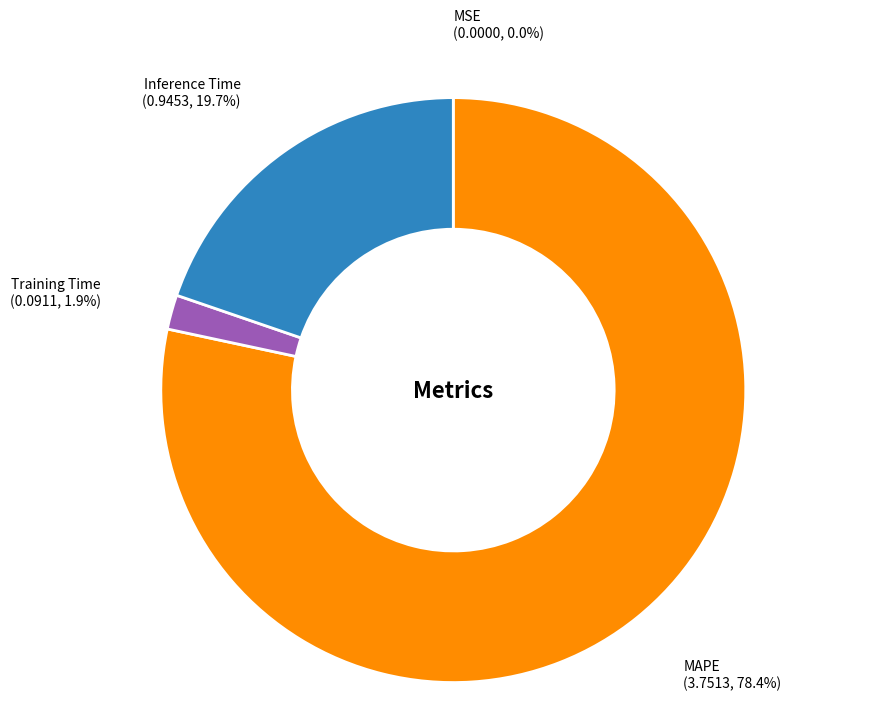

What portion of the pie excludes Training Time?

98.1%